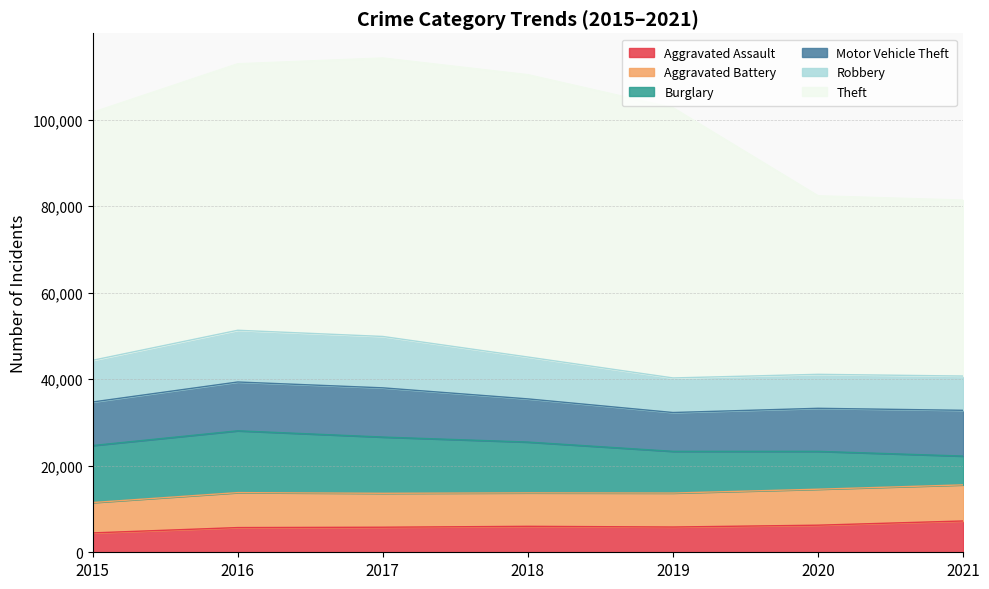

What is the difference between the Theft values at 2015 and 2017?

7033